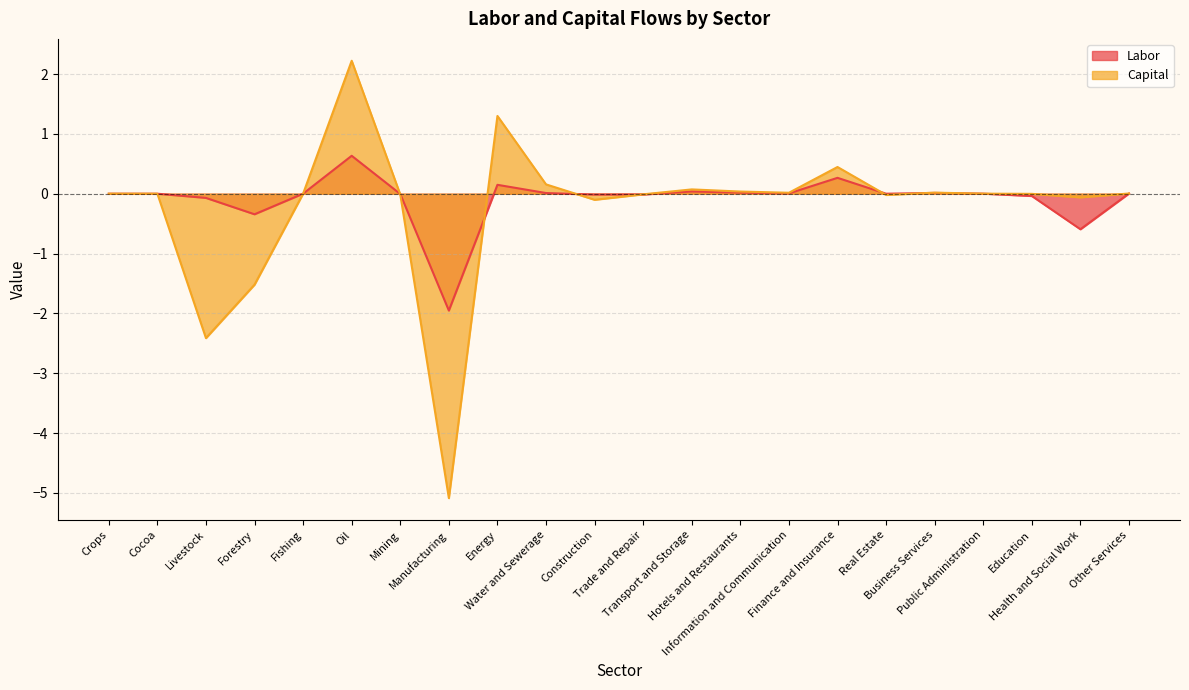

How many intersections are there between Capital and Labor?

11